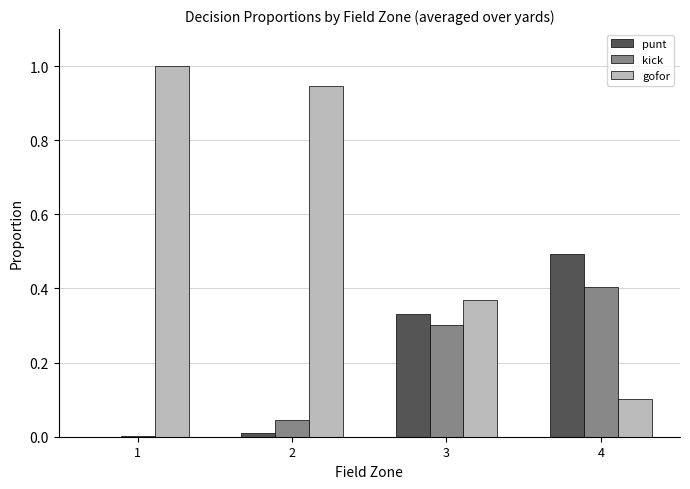

The value of kick at 3 is 0.4. True or false?

False